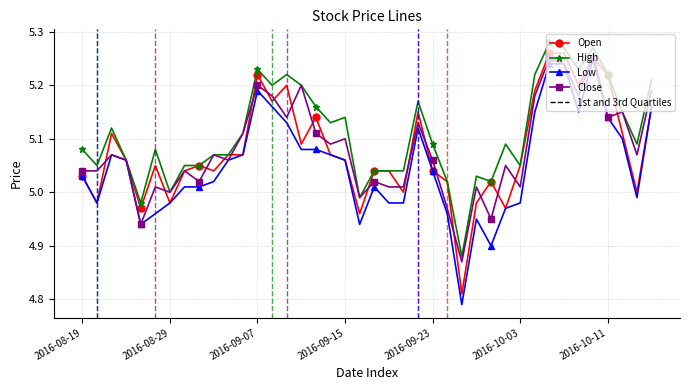

True or false: Open has more than 1 interior local peaks.

True